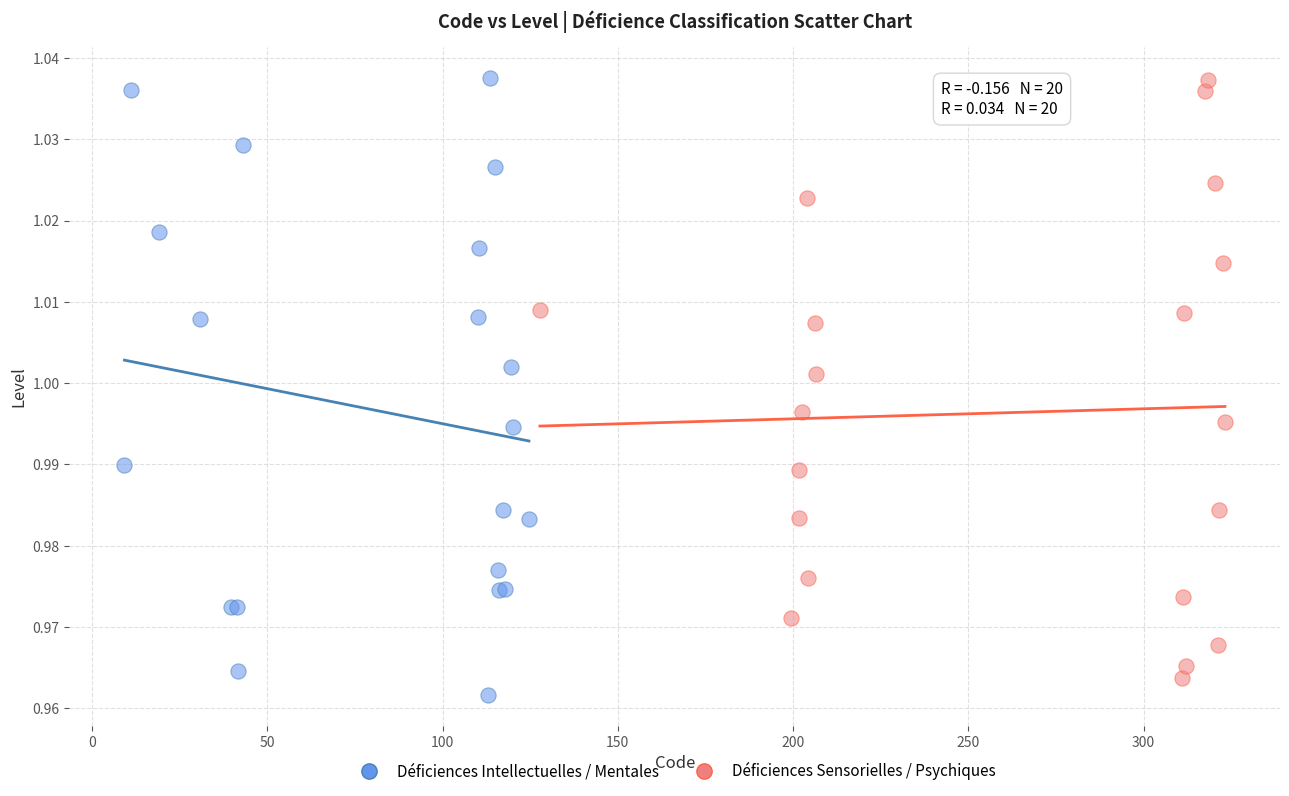

Which series contains the lowest Y value?

Déficiences Intellectuelles / Mentales